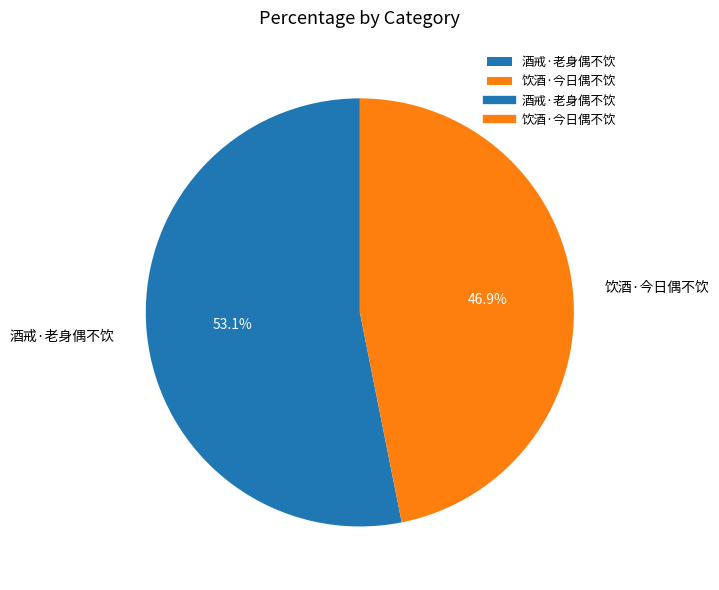

Which has a higher value, 酒戒·老身偶不饮 or 饮酒·今日偶不饮?

酒戒·老身偶不饮